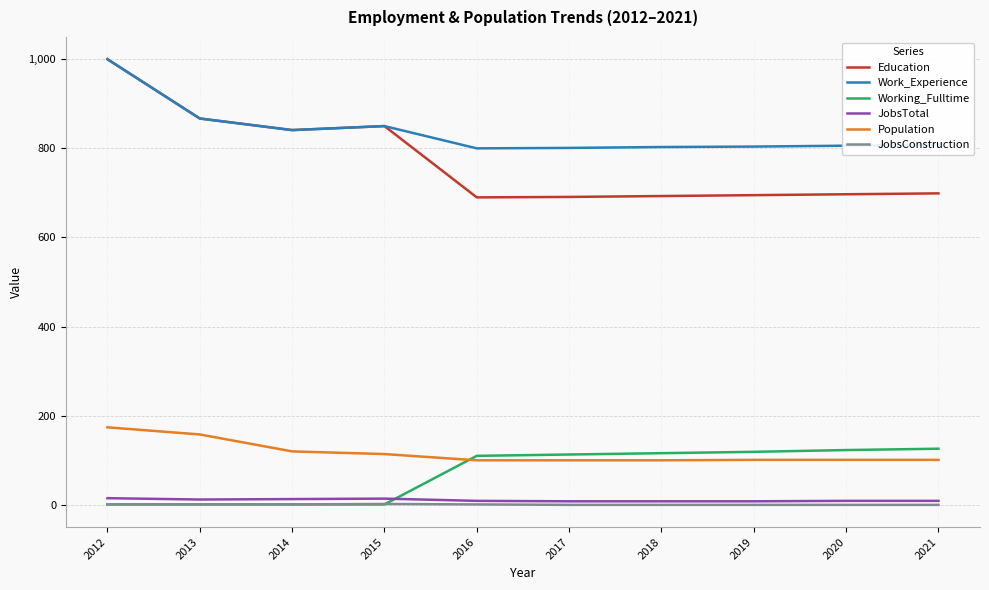

At which label is Work_Experience closest to 900?

2013